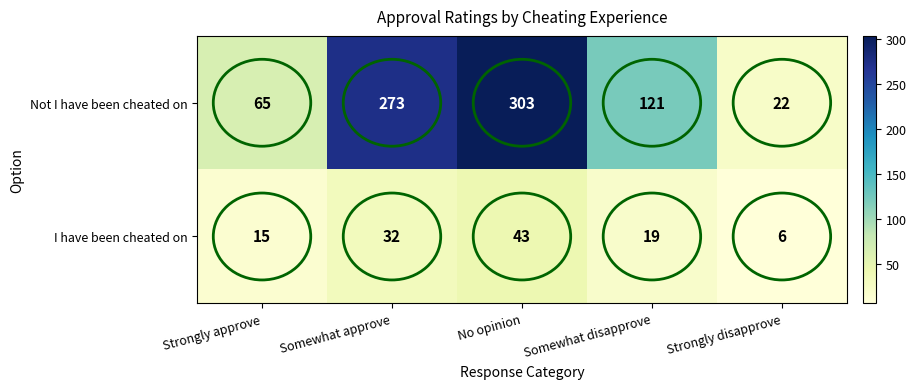

What is the sum of the I have been cheated on values at Strongly approve and No opinion?

58